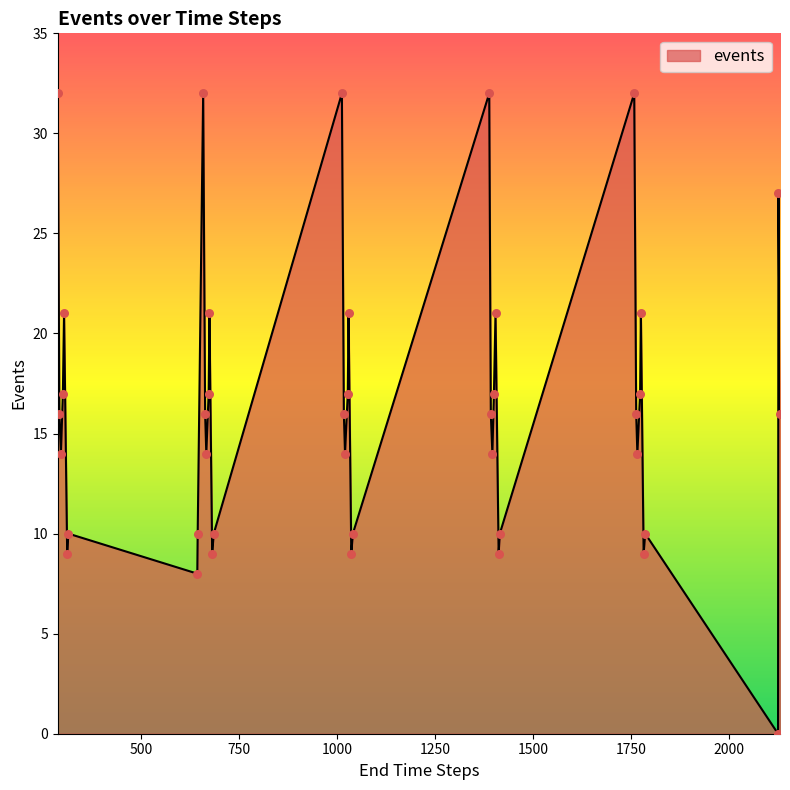

What is the greatest value displayed?

32